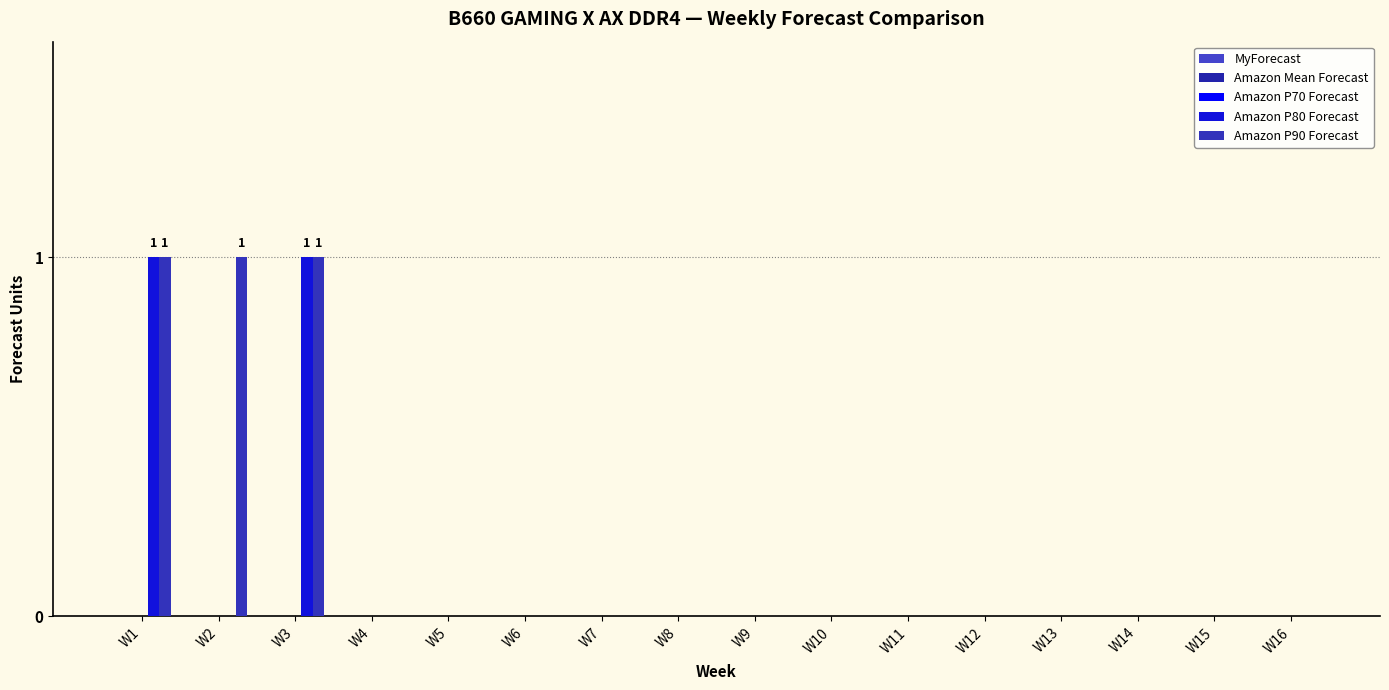

Reading right to left, what are all the values shown in this chart?

MyForecast: 0	0	0	0	0	0	0	0	0	0	0	0	0	0	0	0
Amazon Mean Forecast: 0	0	0	0	0	0	0	0	0	0	0	0	0	0	0	0
Amazon P70 Forecast: 0	0	0	0	0	0	0	0	0	0	0	0	0	0	0	0
Amazon P80 Forecast: 0	0	0	0	0	0	0	0	0	0	0	0	0	1	0	1
Amazon P90 Forecast: 0	0	0	0	0	0	0	0	0	0	0	0	0	1	1	1